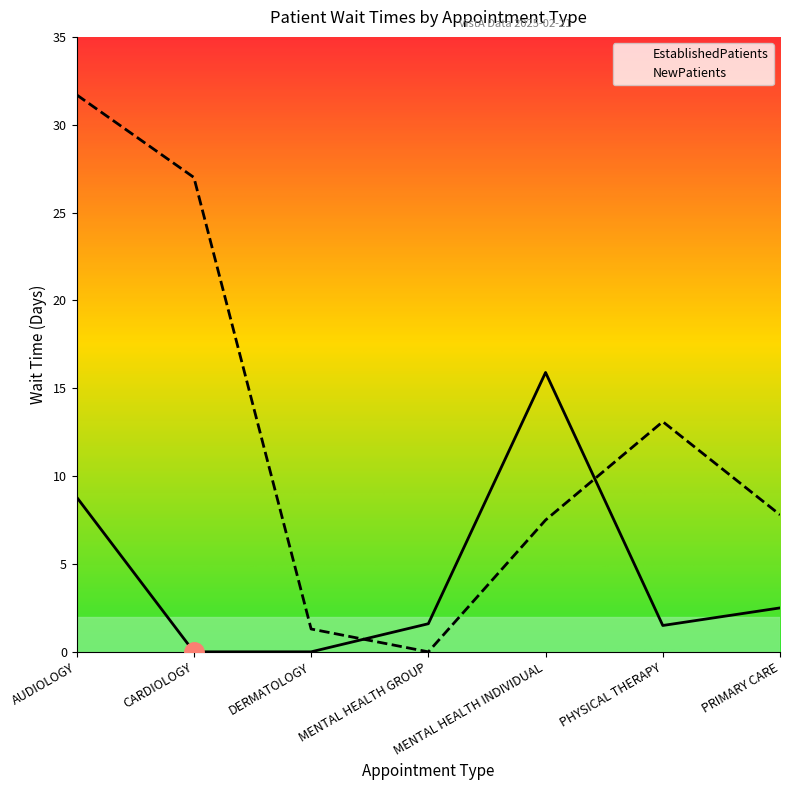

Reading left to right, extract all data points from this chart.

EstablishedPatients: 8.8	0.0	0.0	1.6	15.9	1.5	2.5
NewPatients: 31.7	27.0	1.3	0.0	7.5	13.1	7.8